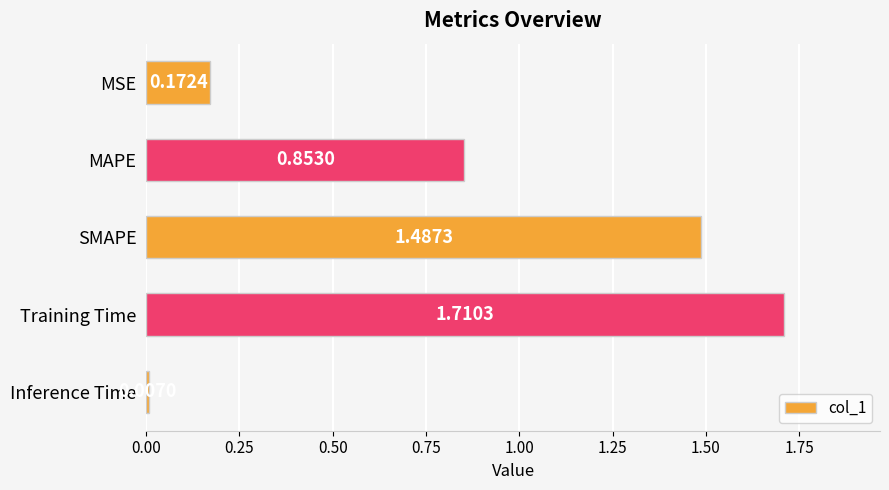

What is the label of the 4th bar from the bottom?

MAPE